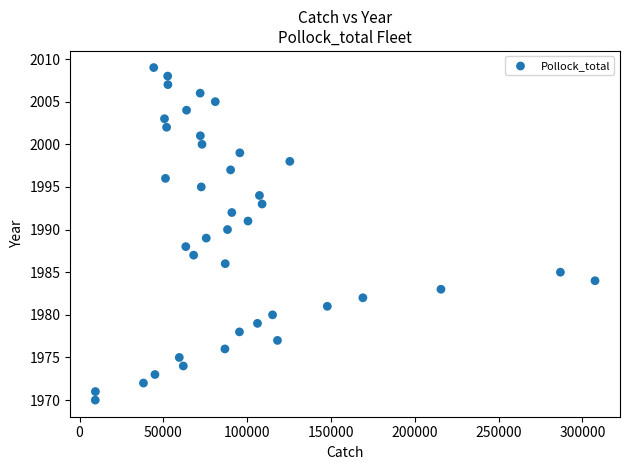

What is the range of Y values (max minus min)?

39